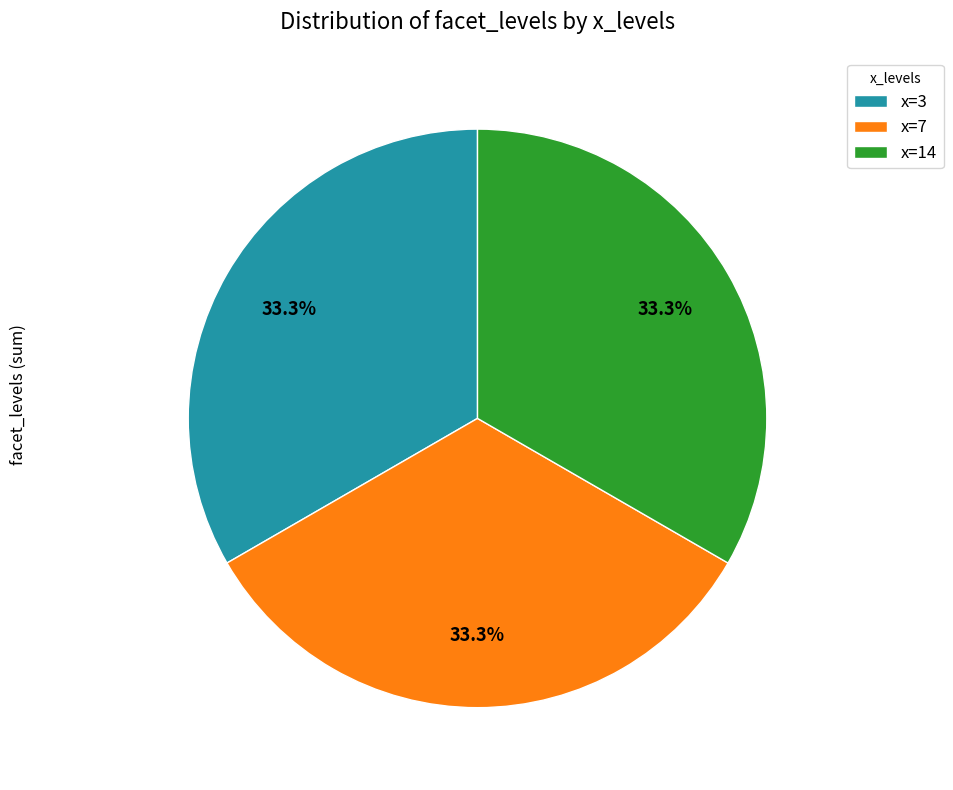

Is x=14 the majority of the pie?

No